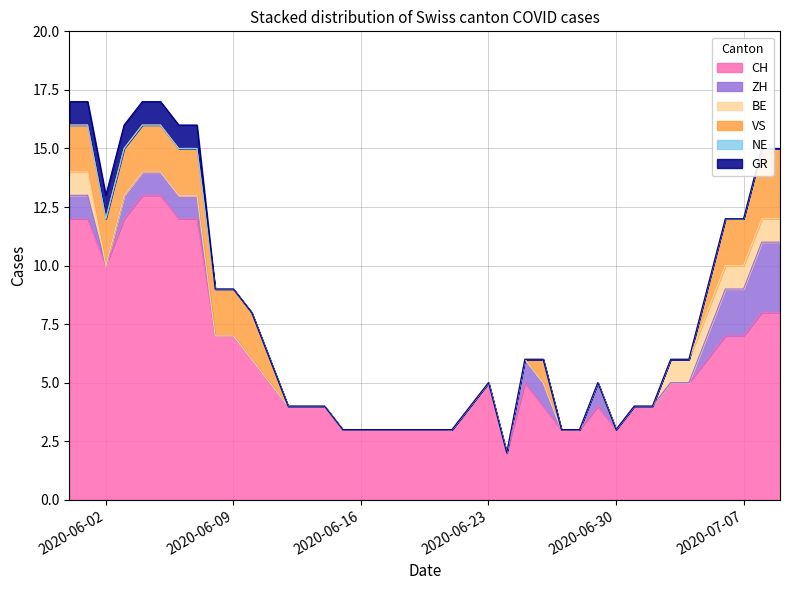

Between 2020-07-06 and 2020-06-10, which is larger?

2020-07-06